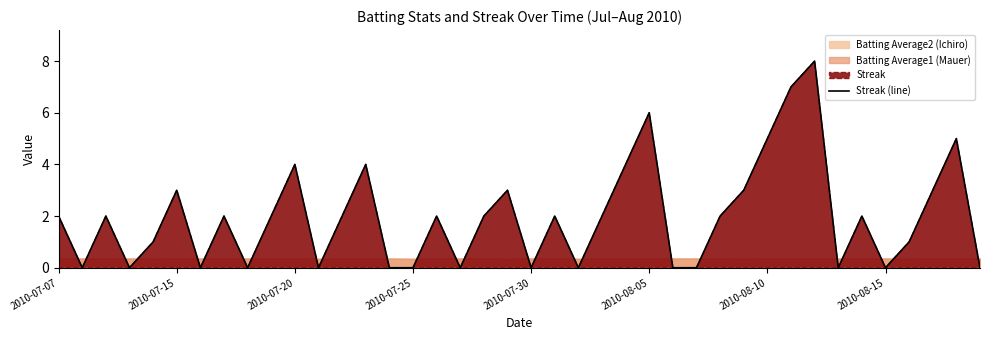

Does the chart display data point markers on the line(s)?

No